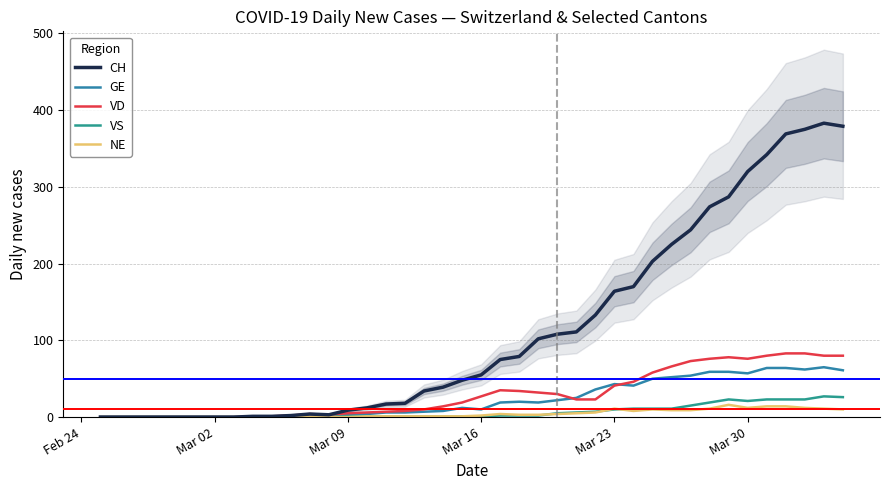

How many interior local peaks does the CH series have?

2